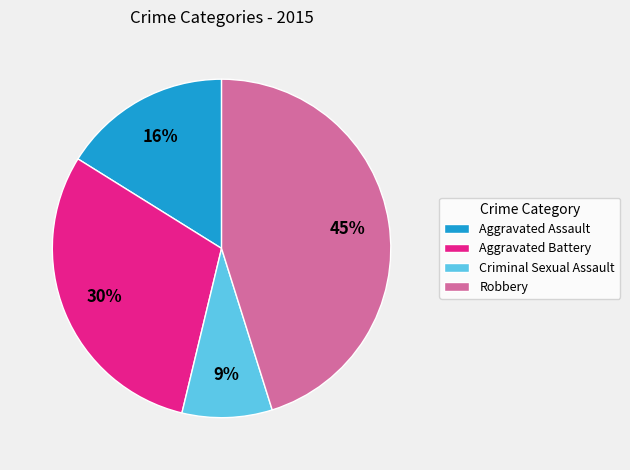

Combined, do Robbery and Aggravated Battery account for over 50%?

Yes